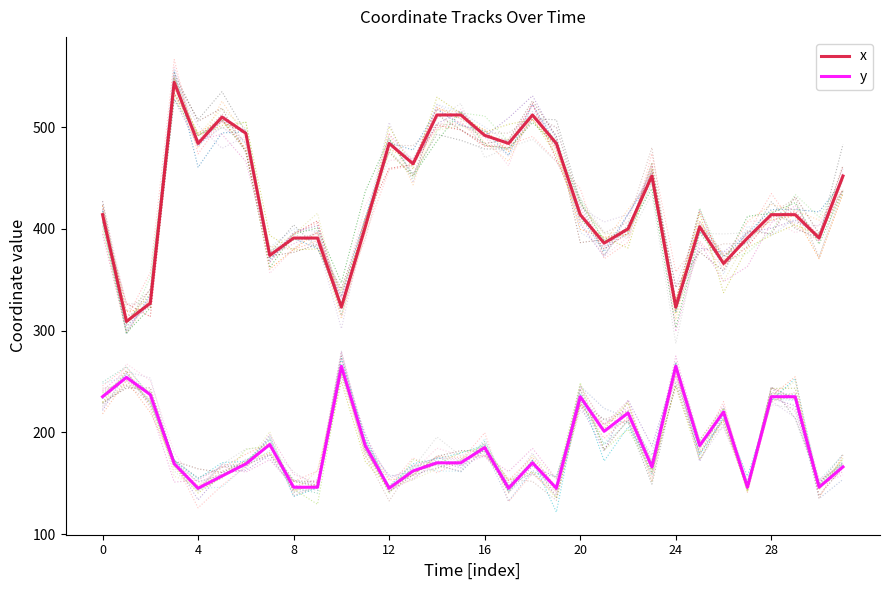

What is the minimum value for y?

145